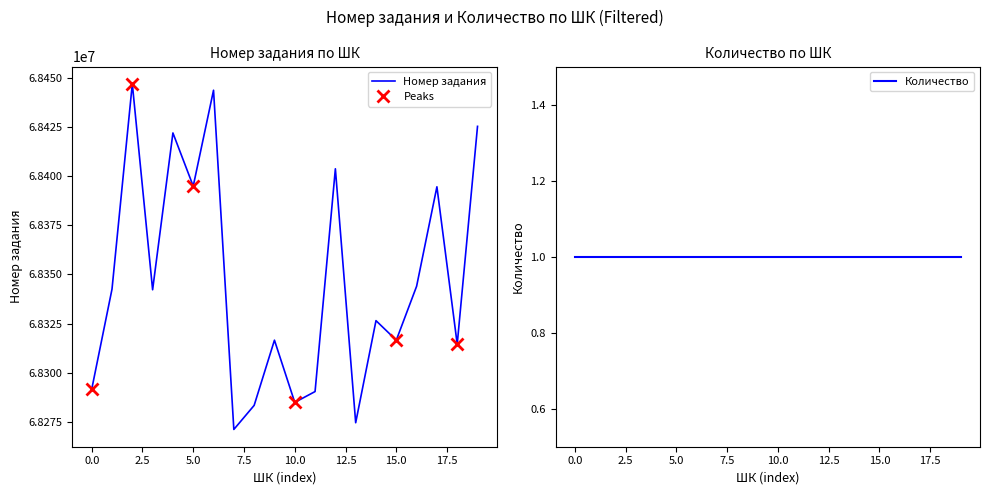

What is the maximum value for Номер задания?

68446990